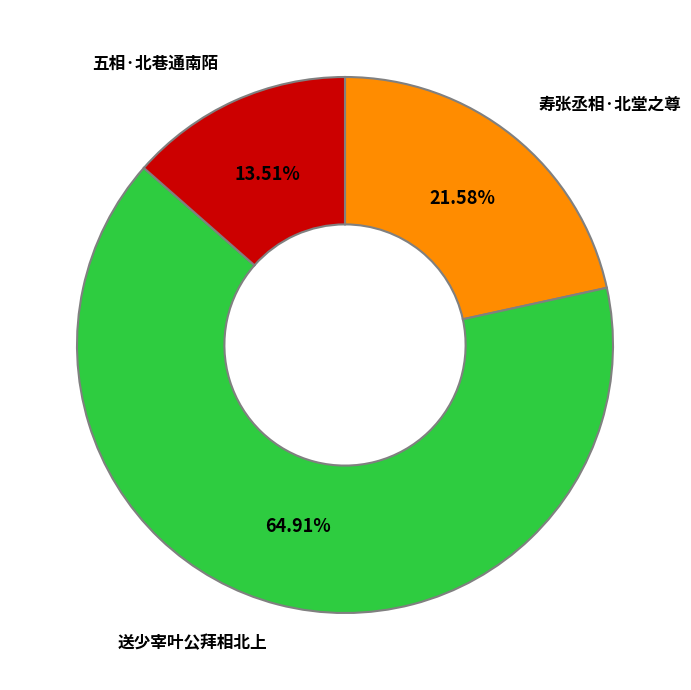

Rank the categories by value from highest to lowest.

送少宰叶公拜相北上, 寿张丞相·北堂之尊, 五相·北巷通南陌